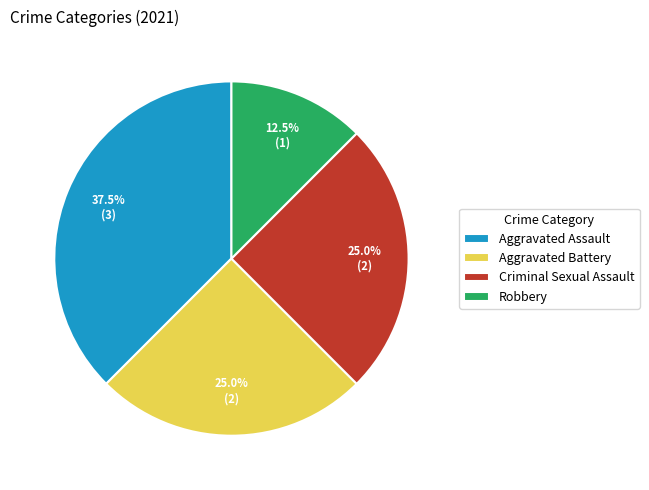

What percentage is NOT represented by Aggravated Battery?

75.0%